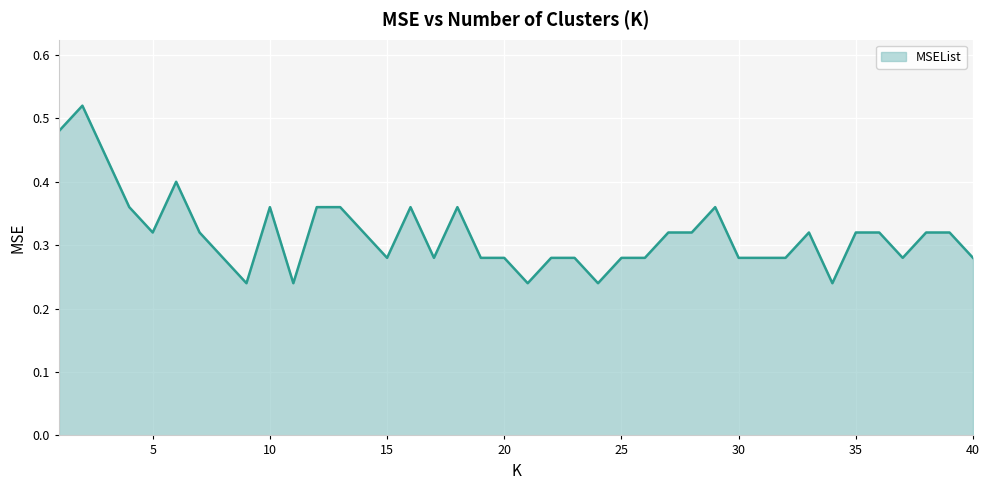

What is the smallest value displayed?

0.2